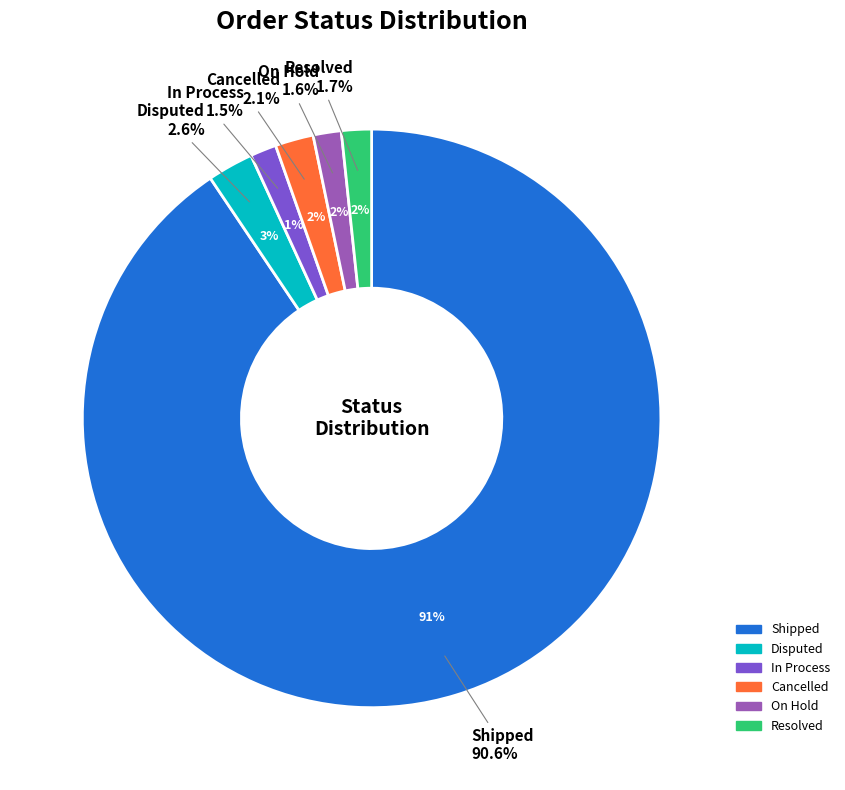

How many slices are in this pie chart?

6